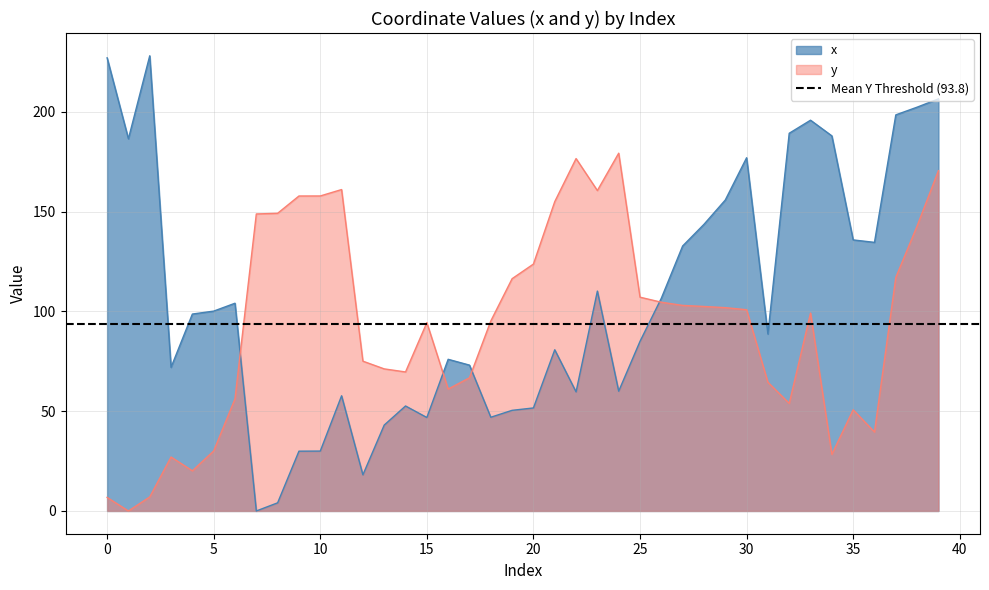

At which label does x reach its peak?

2